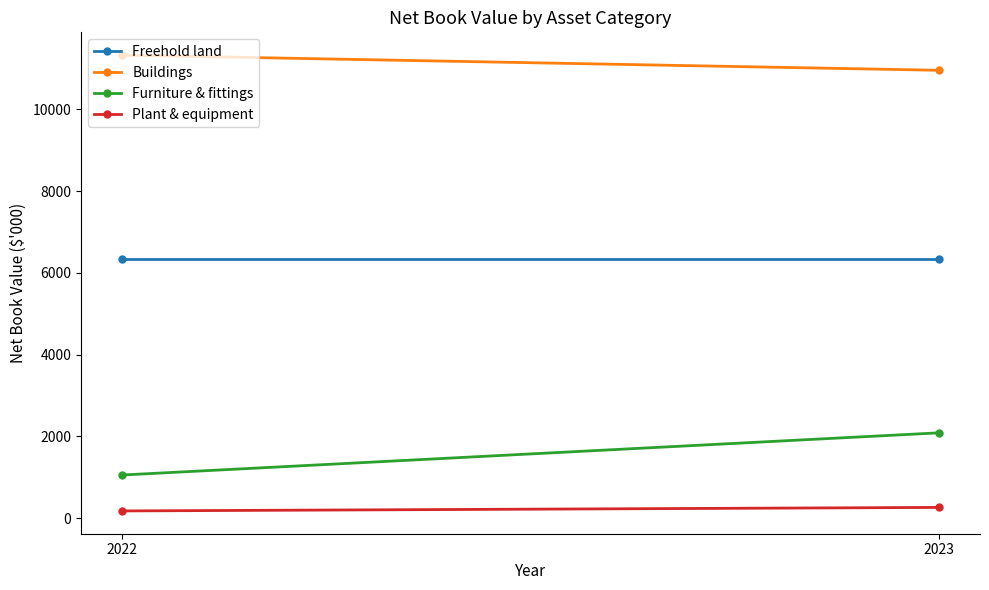

Rank the categories by Plant & equipment value from highest to lowest.

2023, 2022